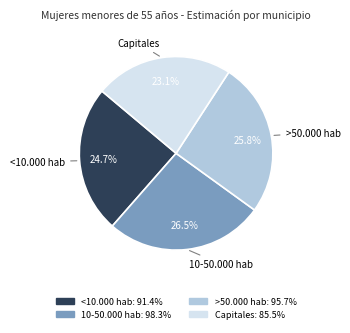

Does Capitales represent more than half of the total?

No